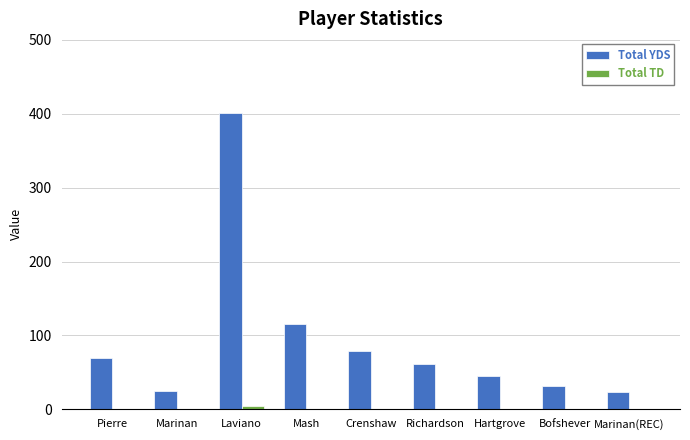

What is the total value across all series at Marinan?

25